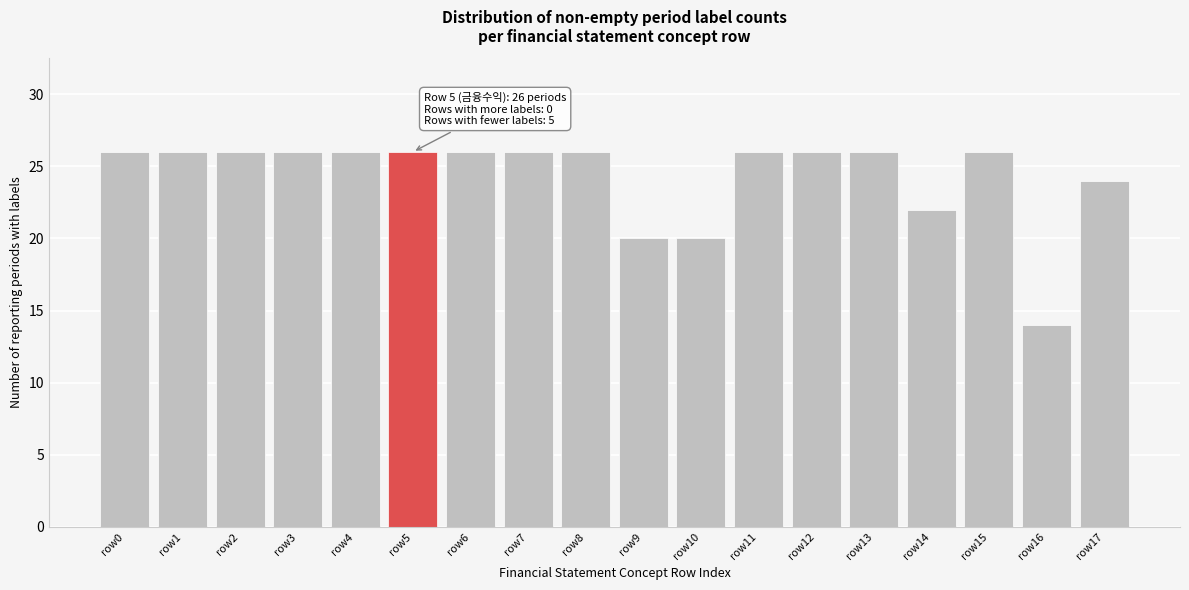

Reading left to right, transcribe all the data shown in this chart.

26	26	26	26	26	26	26	26	26	20	20	26	26	26	22	26	14	24